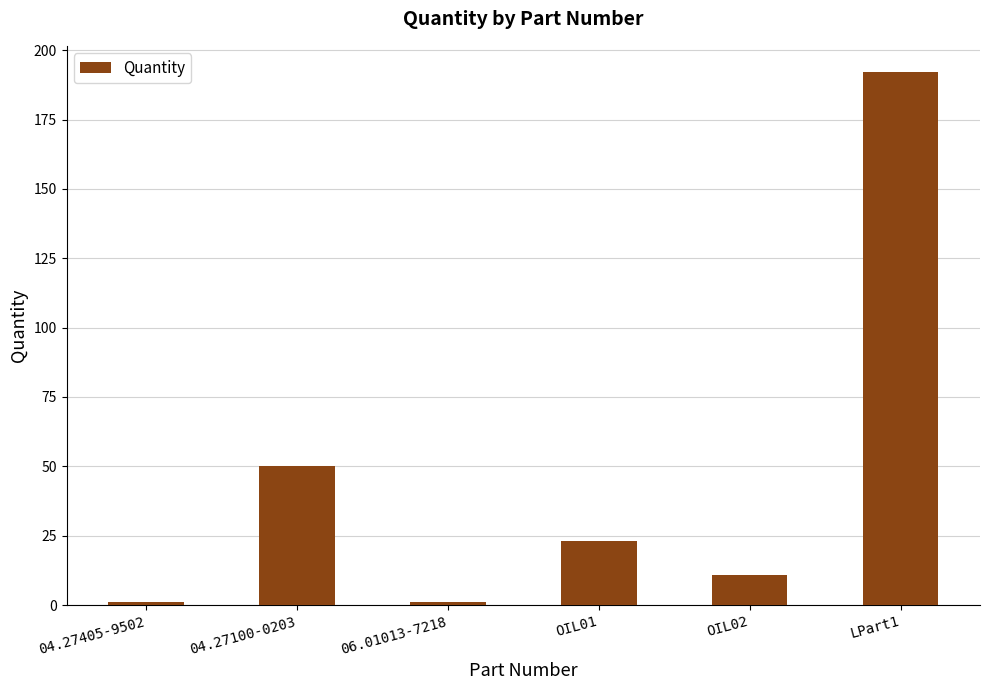

What is the average value?

46